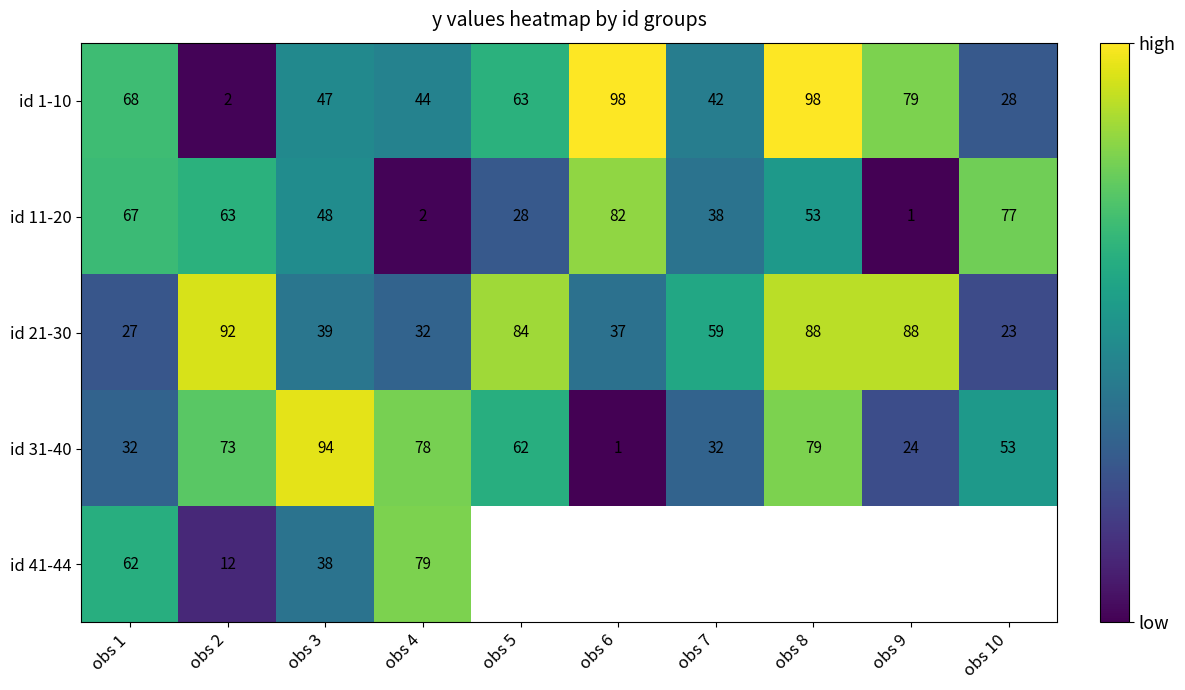

Is the value of id 21-30 at obs 2 greater than the value of id 41-44 at obs 3?

Yes